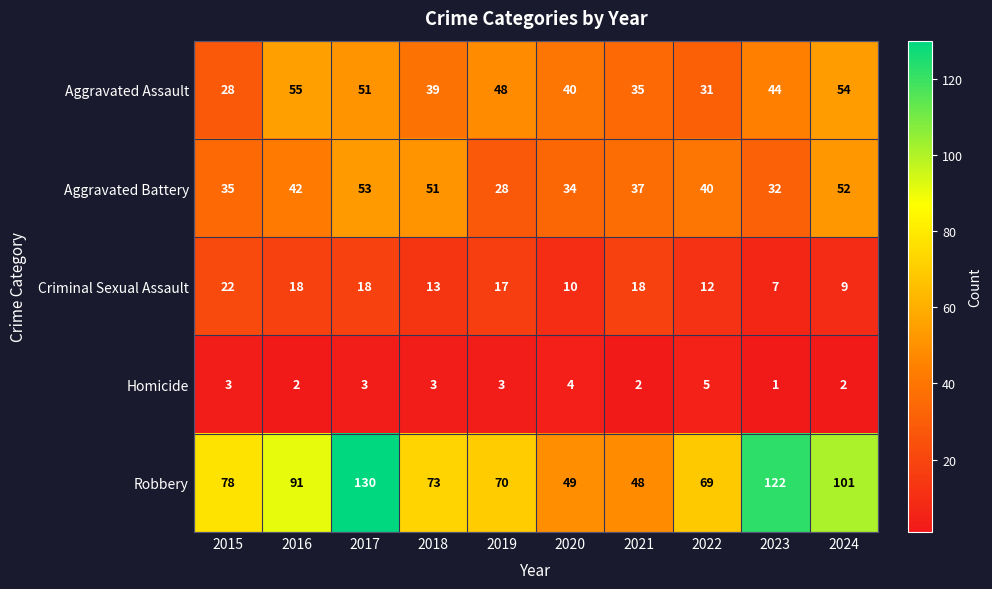

Is it true that Aggravated Battery equals 71 at 2018?

False